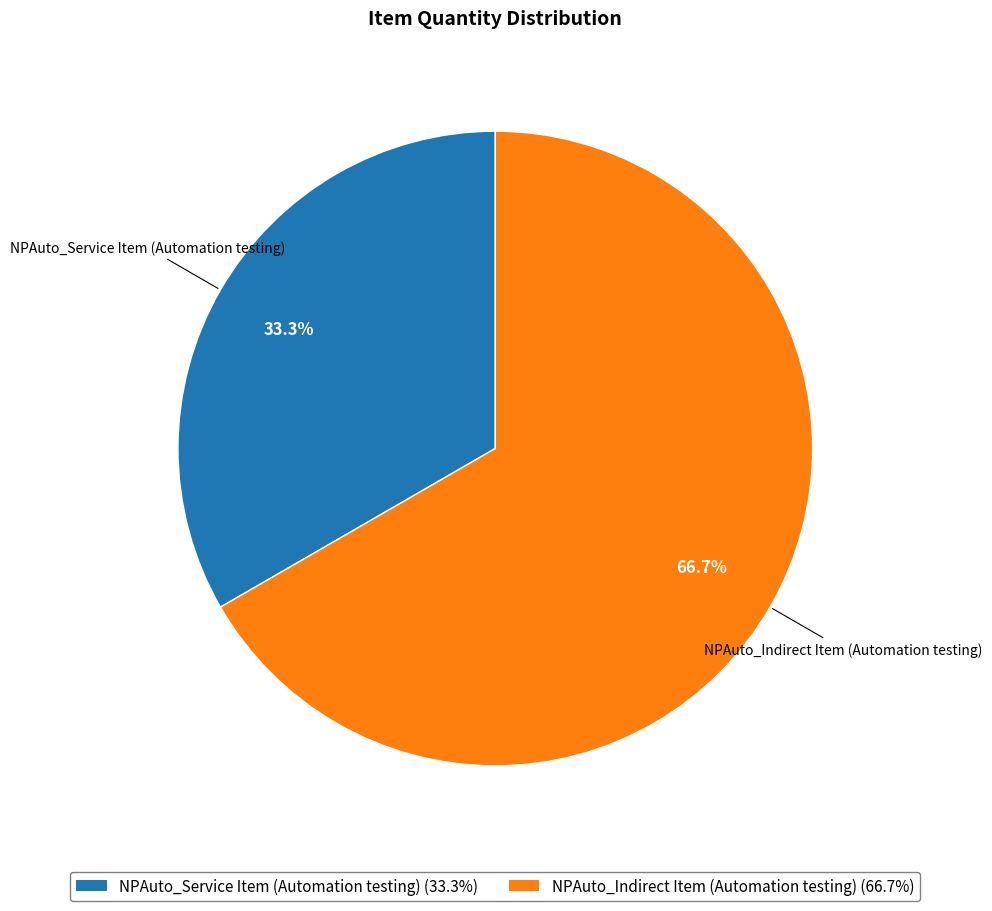

Count the number of slices in the pie.

2